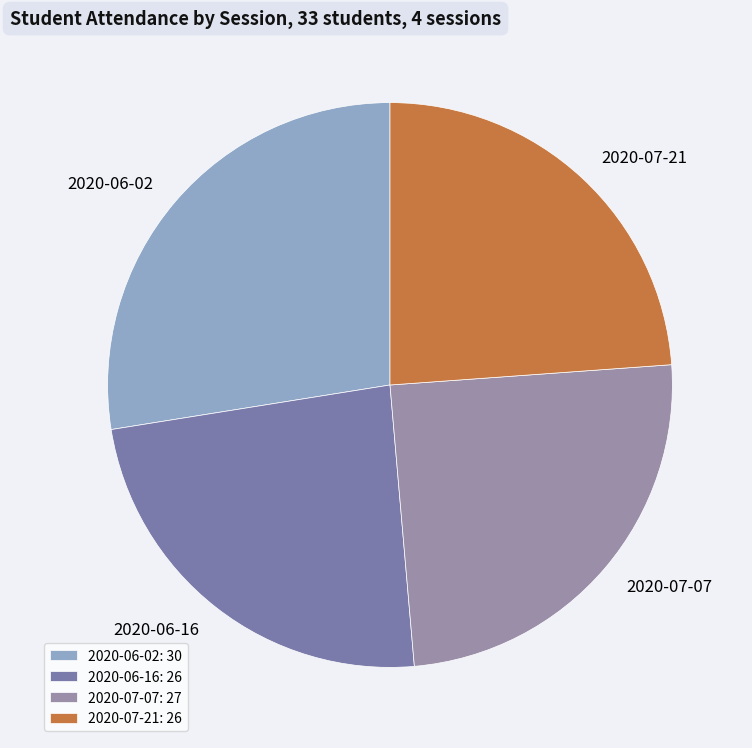

The 2020-06-16 slice represents 29% of the pie. True or false?

False